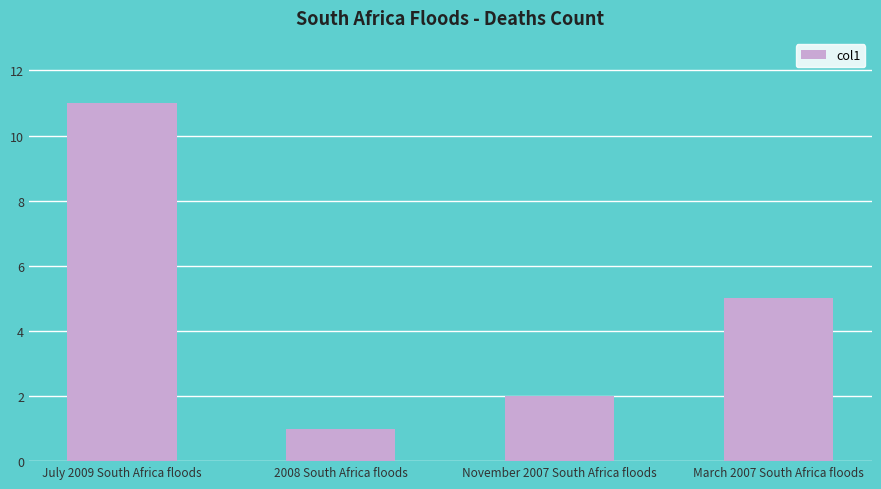

How many bars are there in total?

4